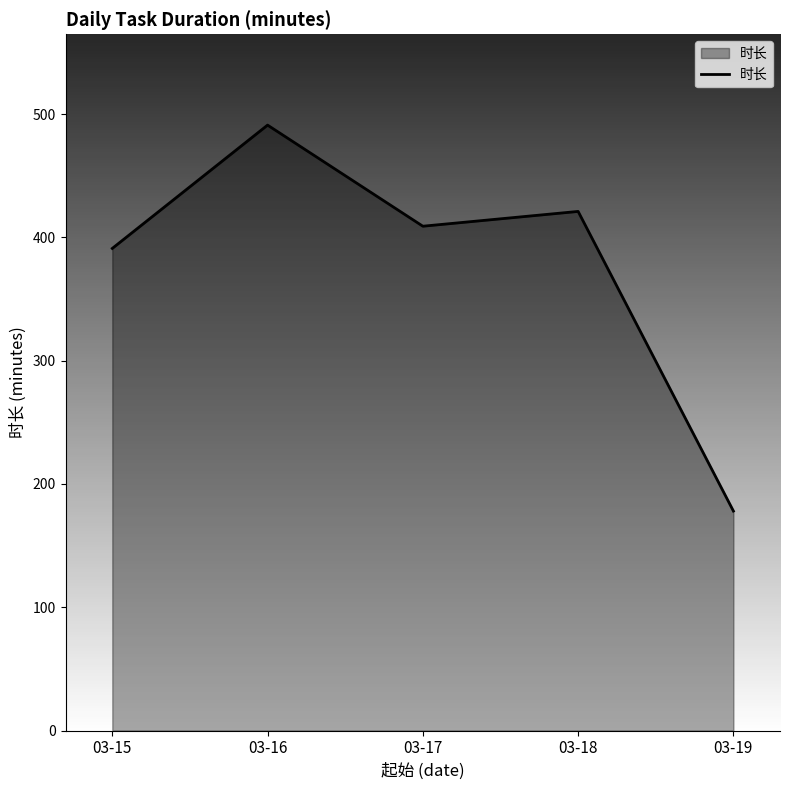

True or false: the data shows 491 at 03-16.

True